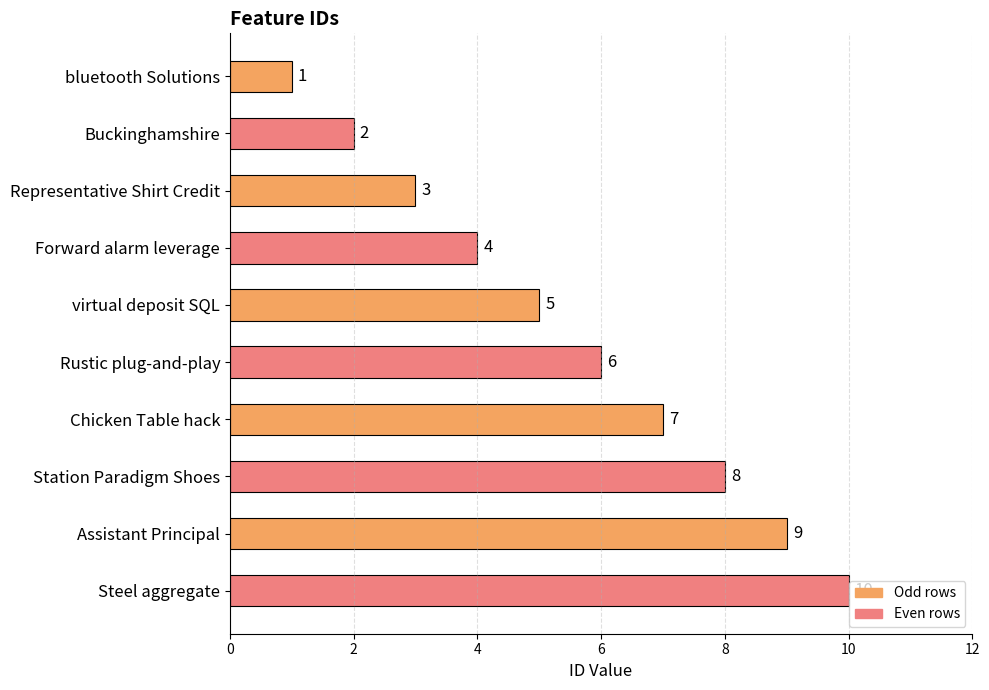

List the labels in order of value, smallest first.

bluetooth Solutions, Buckinghamshire, Representative Shirt Credit, Forward alarm leverage, virtual deposit SQL, Rustic plug-and-play, Chicken Table hack, Station Paradigm Shoes, Assistant Principal, Steel aggregate